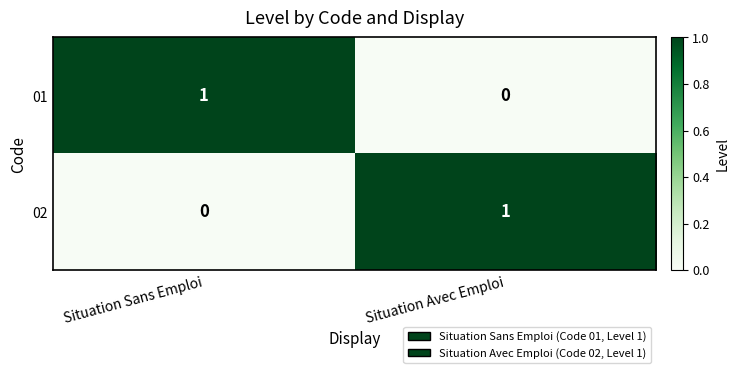

Is the value of 01 at Situation Sans Emploi greater than the value of 02 at Situation Sans Emploi?

Yes